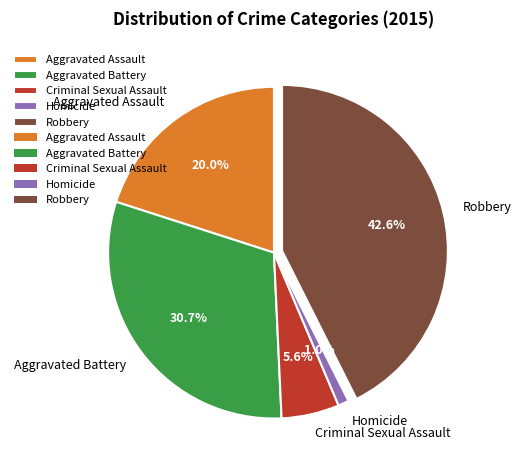

Approximately how many times larger is the value at Robbery compared to Aggravated Assault?

2.1